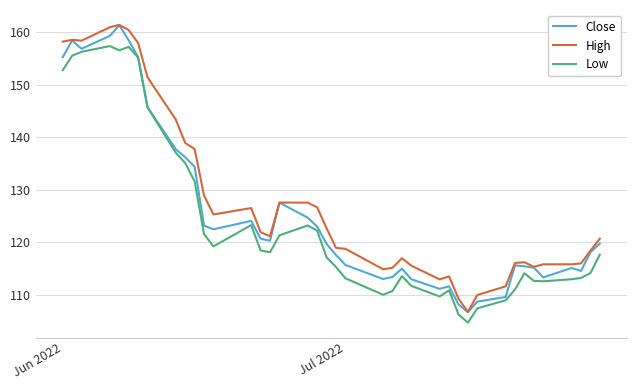

What is the minimum value shown in the chart?

104.7